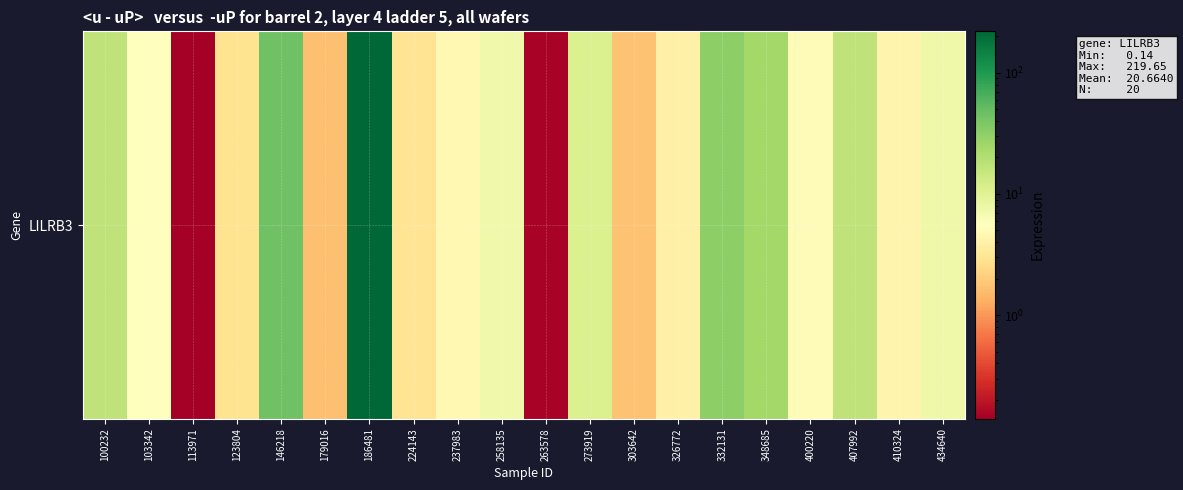

How many categories are shown in the chart?

20